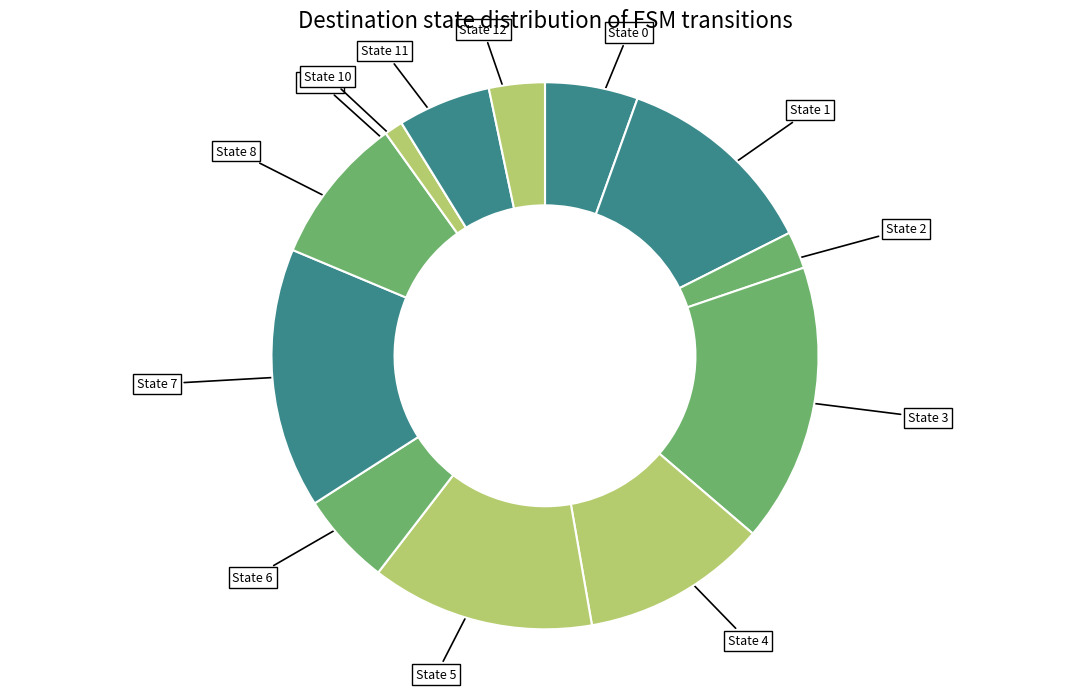

What is the largest slice in the pie chart?

State 3